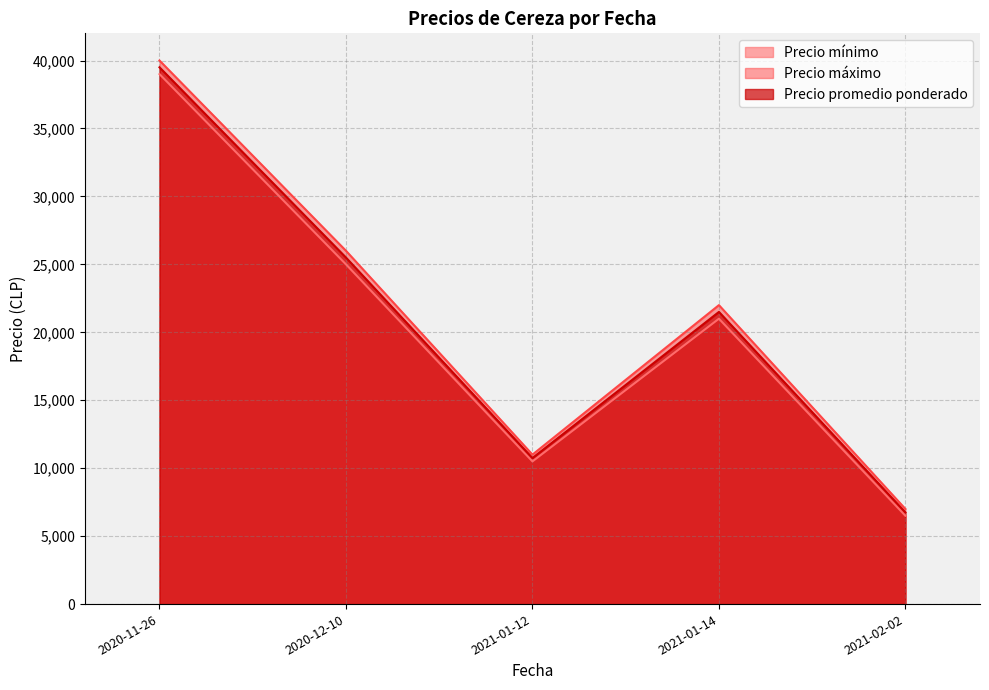

What is the total value across all series at 2020-11-26?

118500